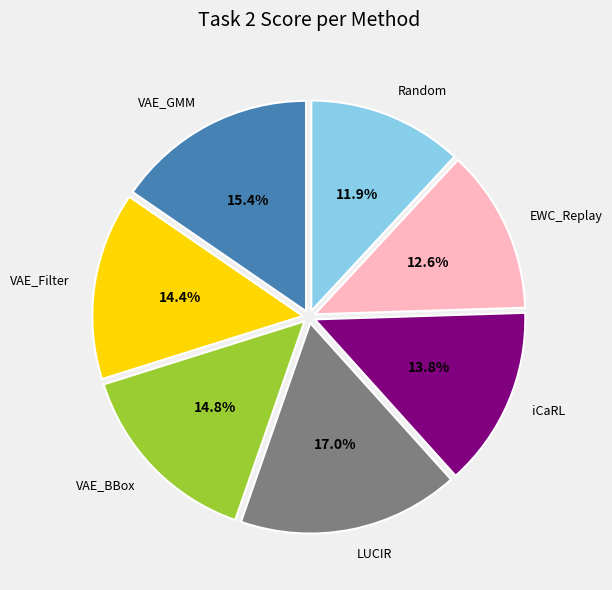

What is the smallest slice in the pie chart?

Random